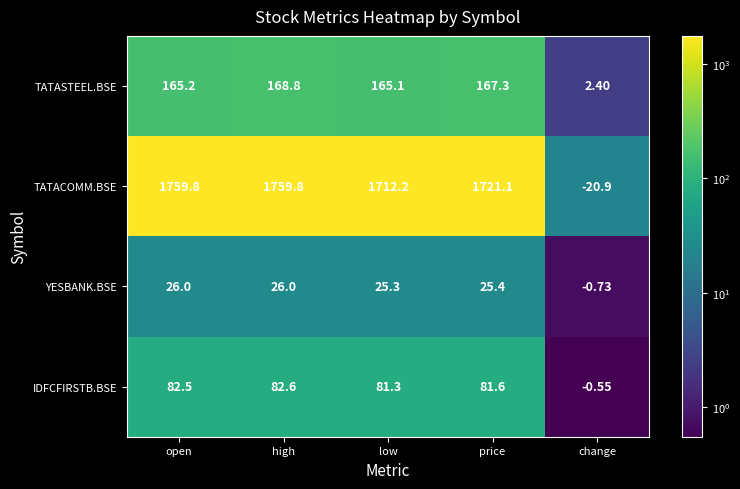

Which category has the lowest value in the TATASTEEL.BSE series?

change